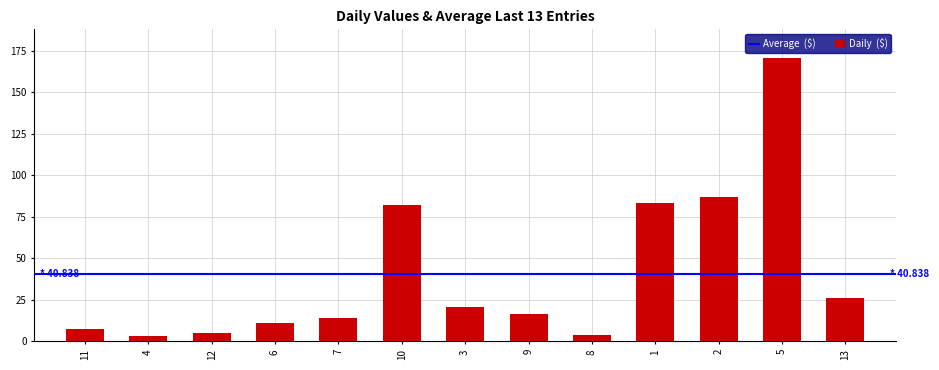

What is the difference between the values at 9 and 5?

154.3